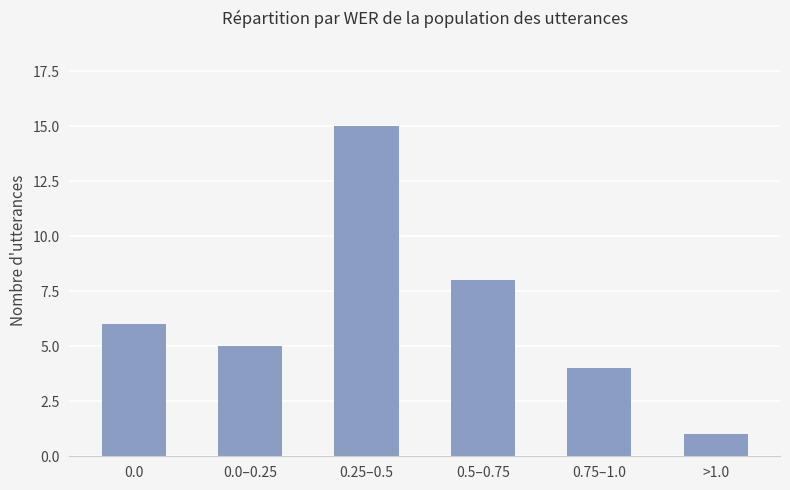

How many values are below 6?

3